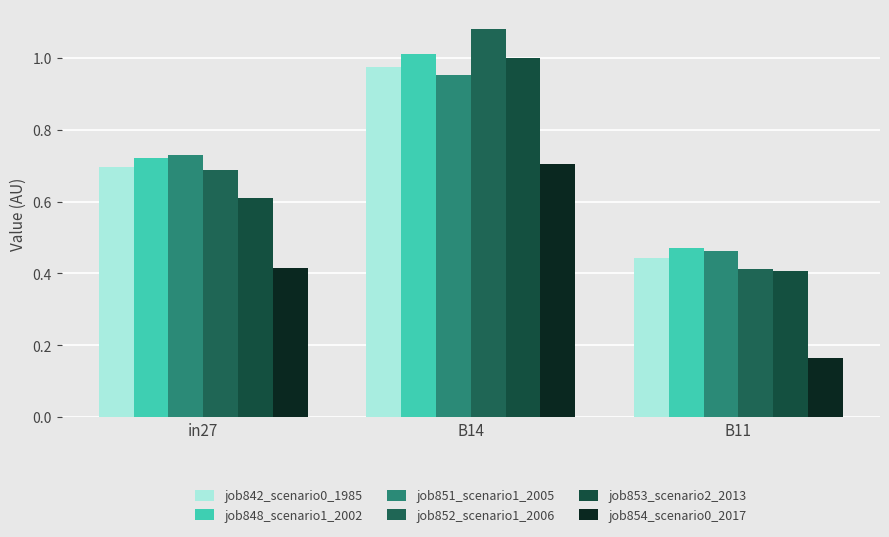

Between B14 and B11, which series saw the biggest shift?

job852_scenario1_2006